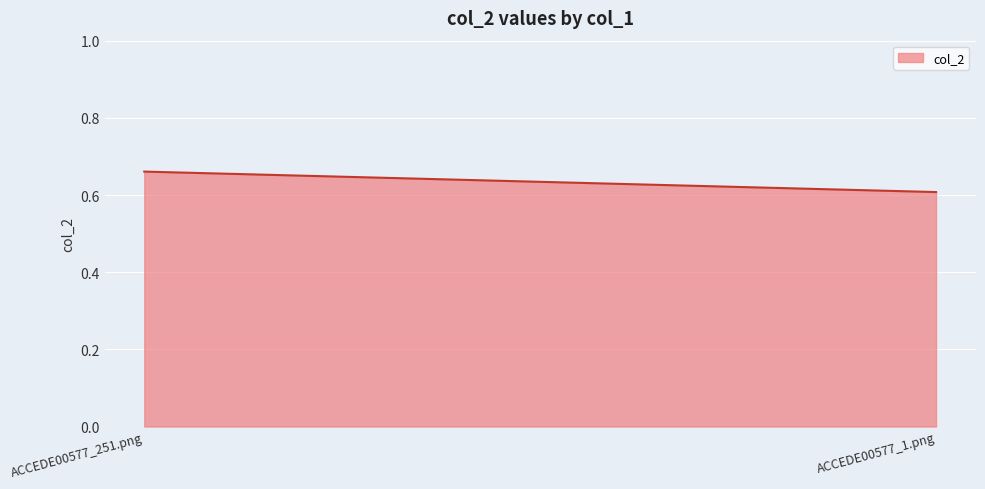

List the labels in order of value, largest first.

ACCEDE00577_251.png, ACCEDE00577_1.png